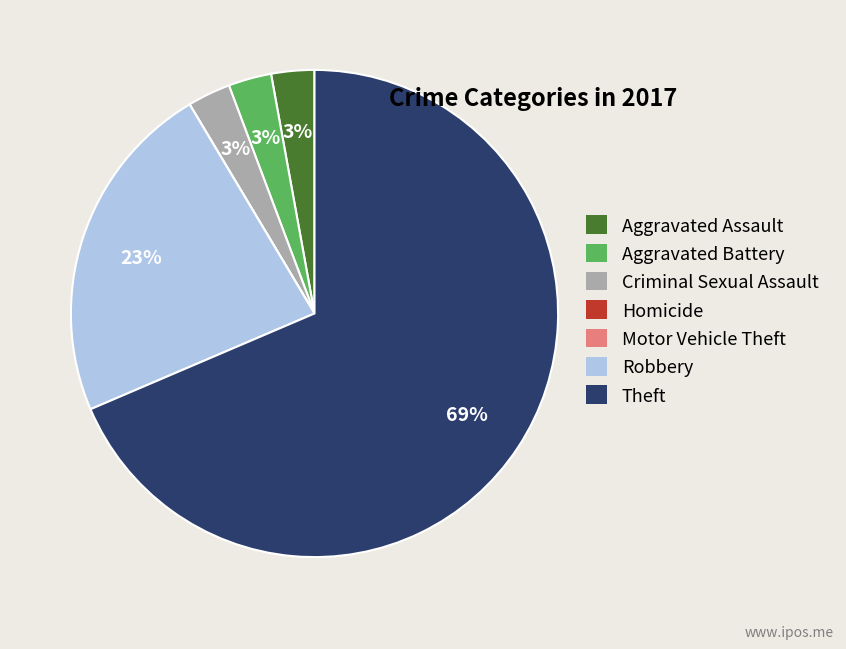

To the nearest percent, what is the average slice percentage?

14%